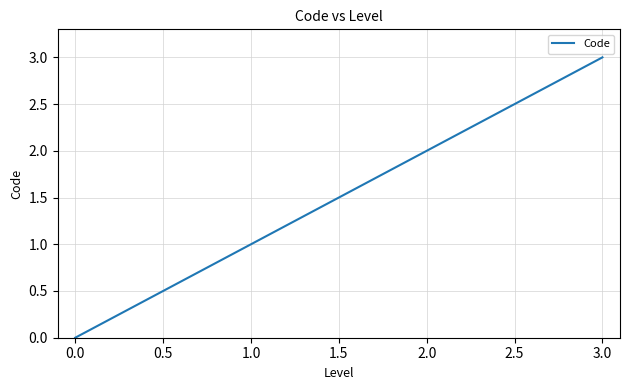

Rank the categories by value from highest to lowest.

3.0, 2.0, 1.0, 0.0